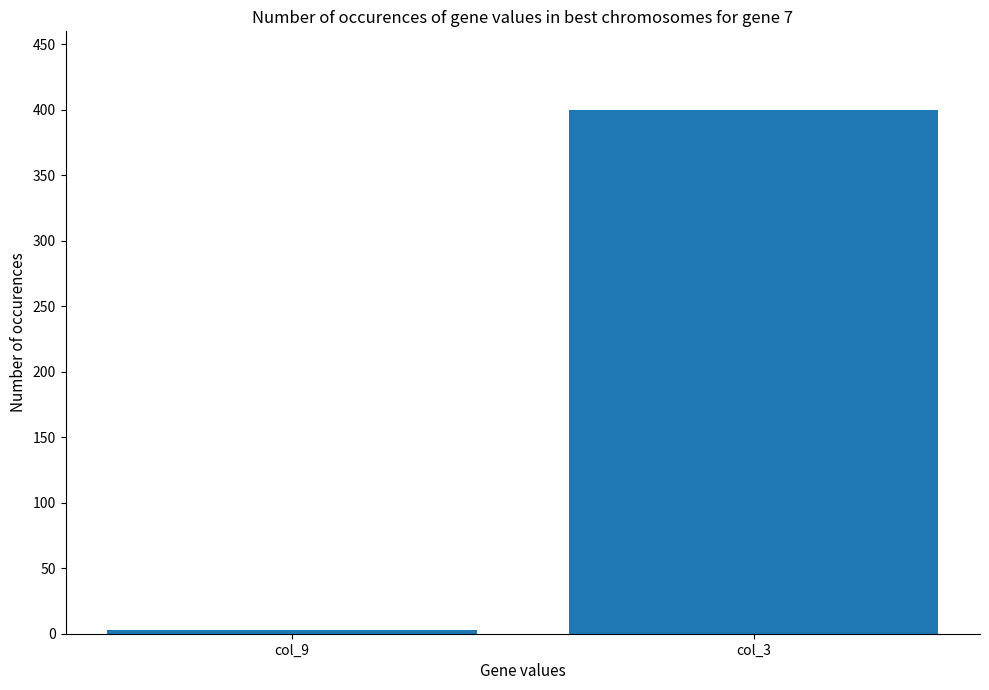

What is the smallest value displayed?

3